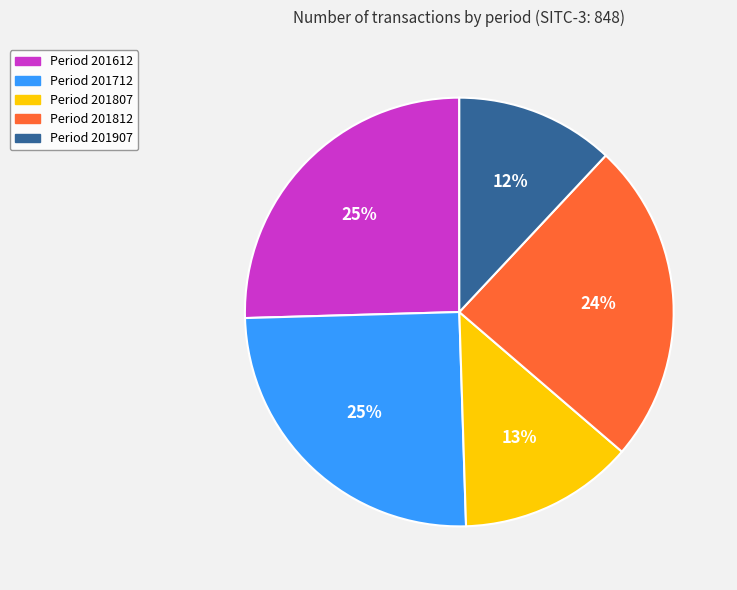

Count the number of slices in the pie.

5